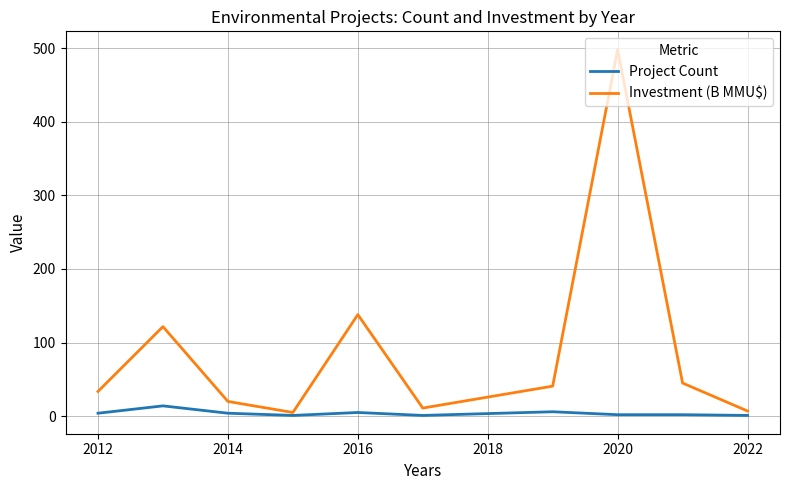

Which series has the largest total across all categories?

Investment (B MMU$)